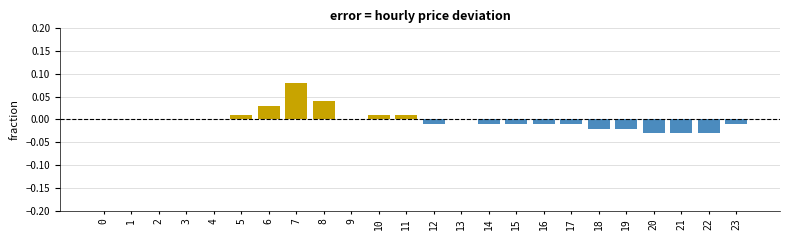

The chart shows a value of -0.0 at 22. True or false?

True